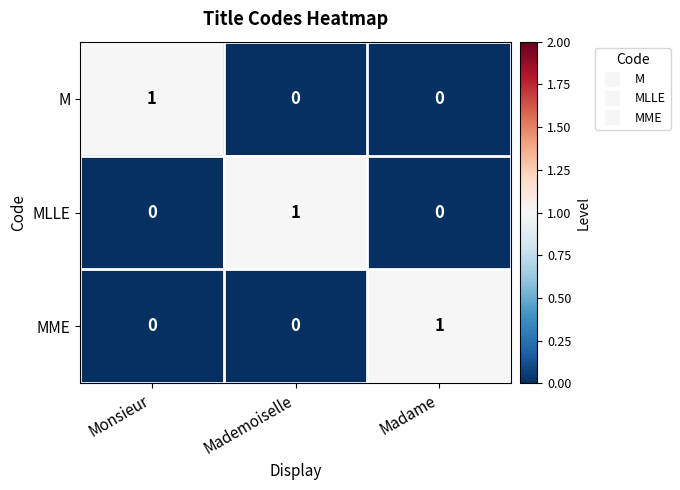

What is the difference between the highest and lowest values at Madame?

1